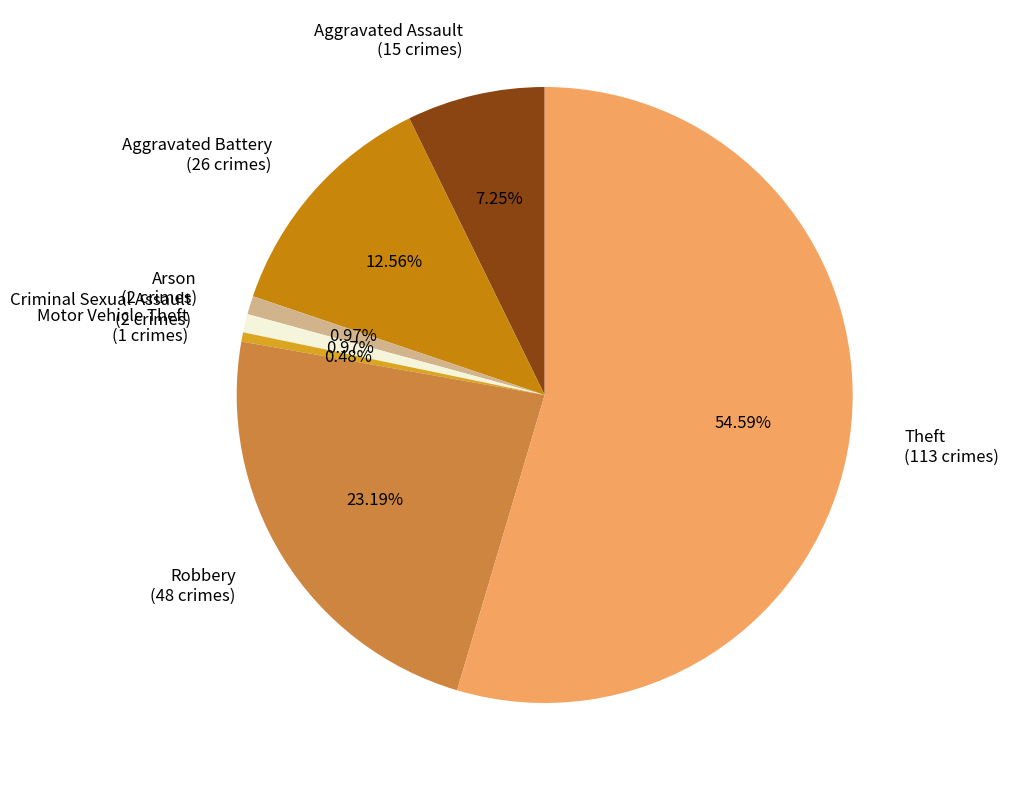

Is there any slice that represents more than half of the pie?

Yes